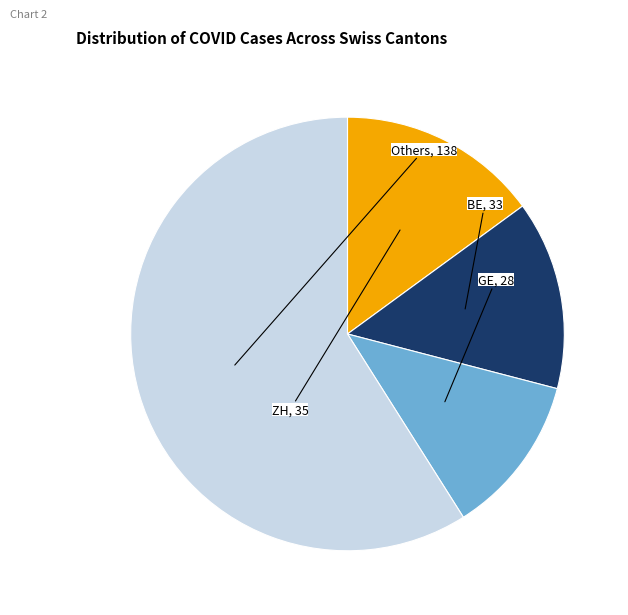

Count the number of slices in the pie.

4